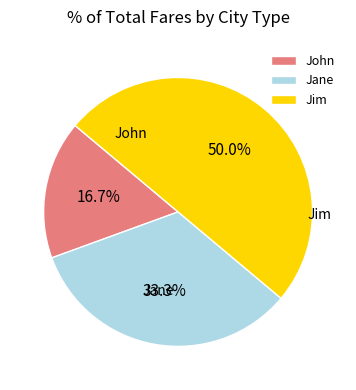

What is the smallest slice in the pie chart?

John